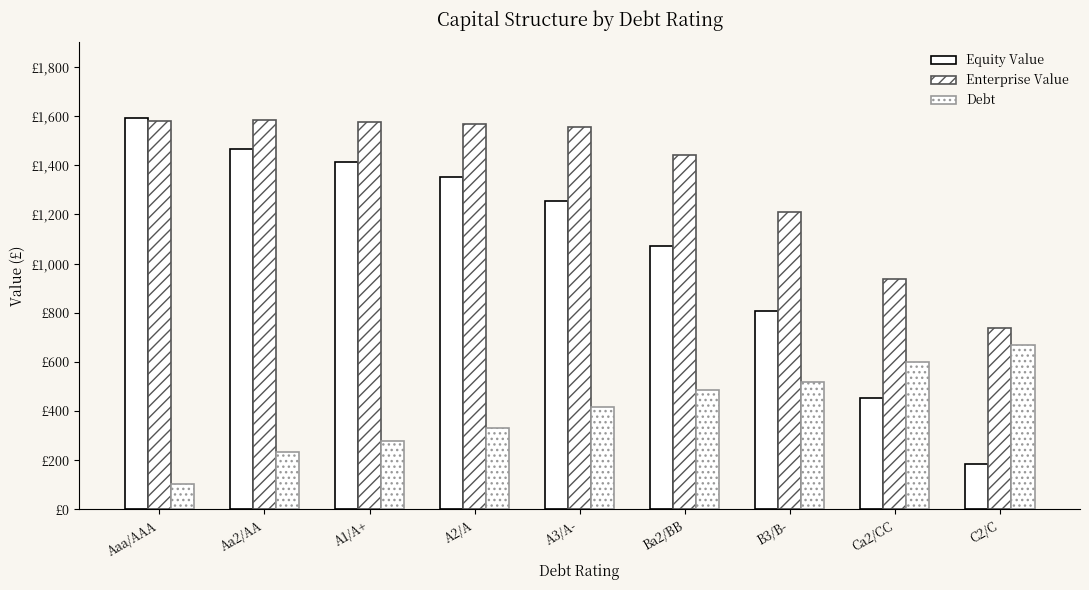

Are the bars grouped side by side (vs. stacked)?

Yes